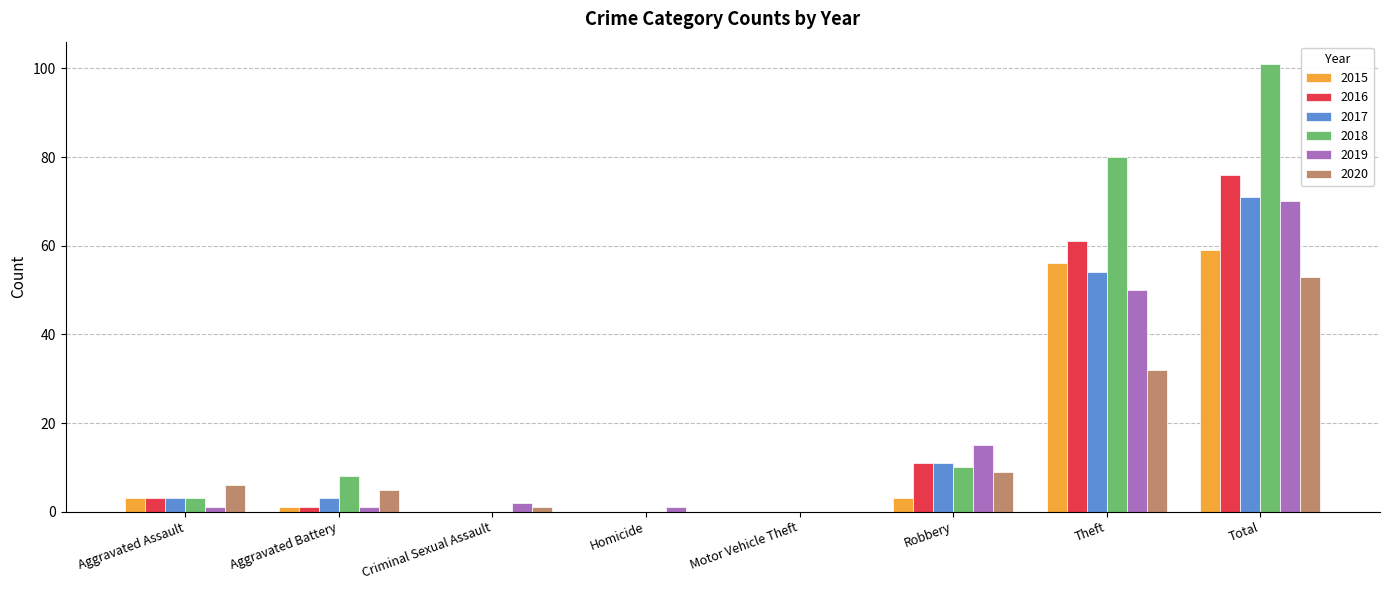

Reading left to right, extract all data points from this chart.

2015: Aggravated Assault=3	Aggravated Battery=1	Criminal Sexual Assault=0	Homicide=0	Motor Vehicle Theft=0	Robbery=3	Theft=56	Total=59
2016: Aggravated Assault=3	Aggravated Battery=1	Criminal Sexual Assault=0	Homicide=0	Motor Vehicle Theft=0	Robbery=11	Theft=61	Total=76
2017: Aggravated Assault=3	Aggravated Battery=3	Criminal Sexual Assault=0	Homicide=0	Motor Vehicle Theft=0	Robbery=11	Theft=54	Total=71
2018: Aggravated Assault=3	Aggravated Battery=8	Criminal Sexual Assault=0	Homicide=0	Motor Vehicle Theft=0	Robbery=10	Theft=80	Total=101
2019: Aggravated Assault=1	Aggravated Battery=1	Criminal Sexual Assault=2	Homicide=1	Motor Vehicle Theft=0	Robbery=15	Theft=50	Total=70
2020: Aggravated Assault=6	Aggravated Battery=5	Criminal Sexual Assault=1	Homicide=0	Motor Vehicle Theft=0	Robbery=9	Theft=32	Total=53